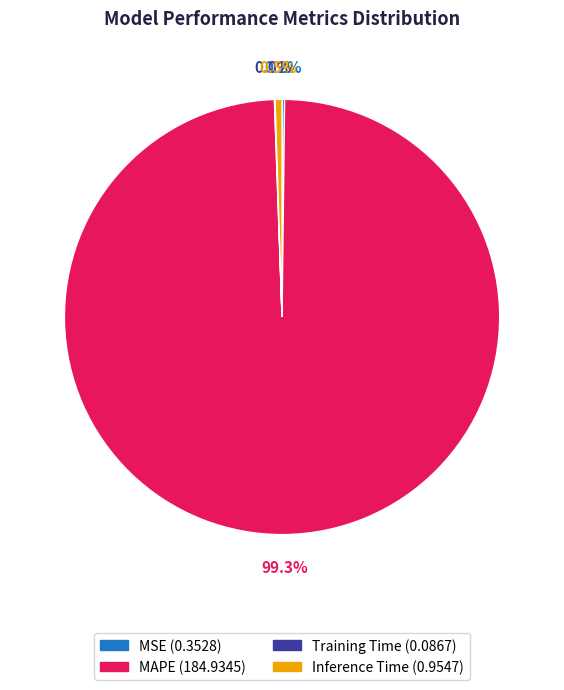

Is there a majority slice in this chart?

Yes